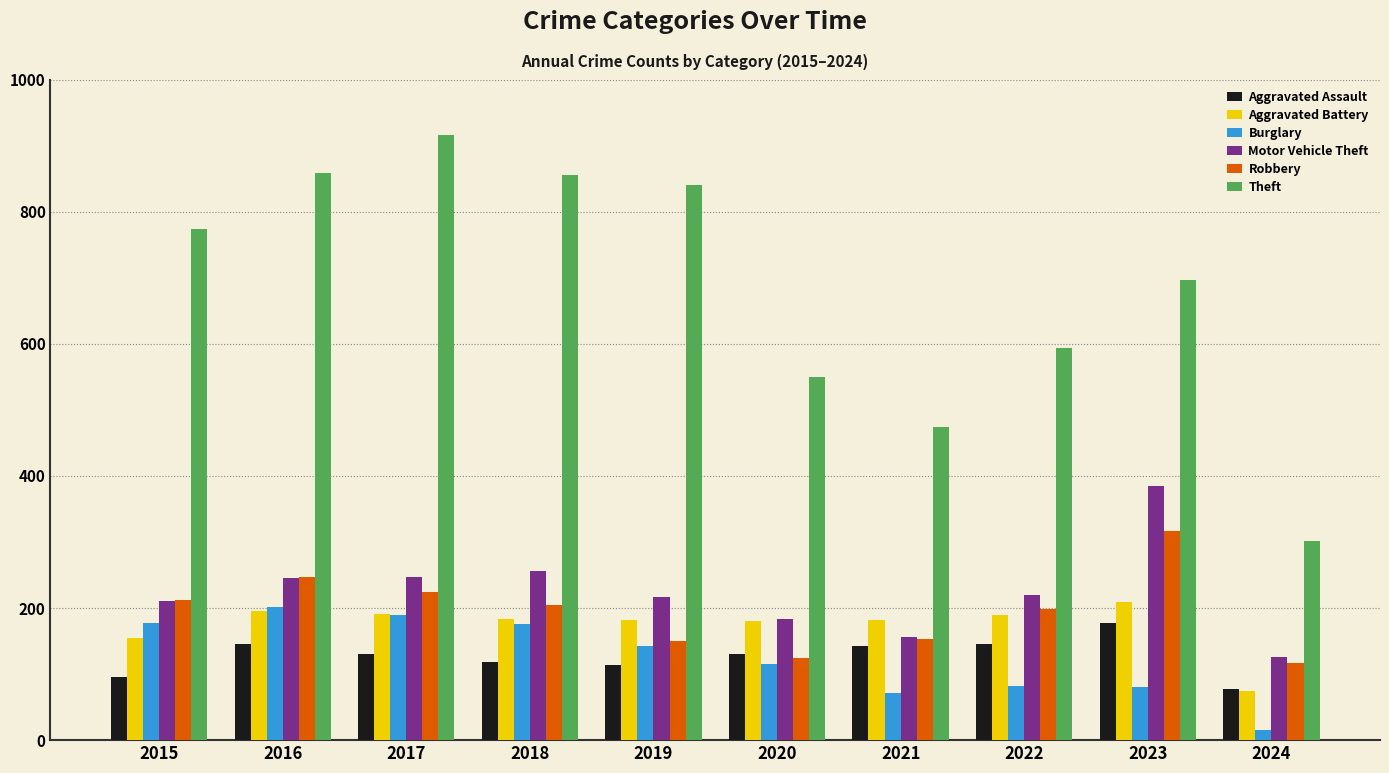

Which category has the lowest value in the Theft series?

2024